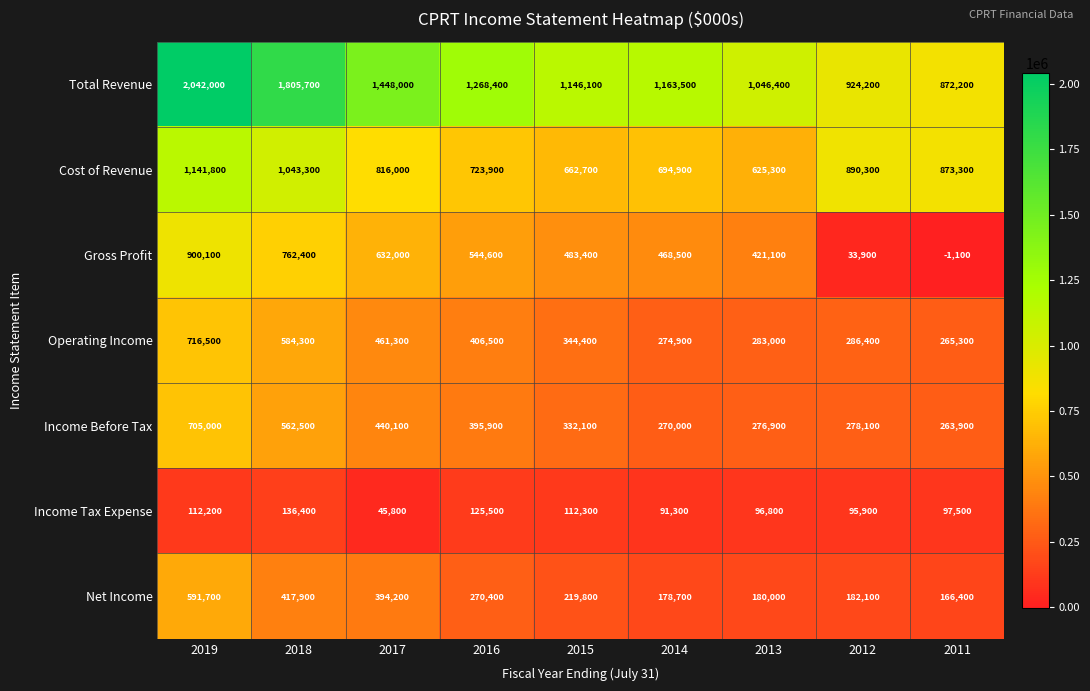

At which category is the sum across all series the highest?

2019